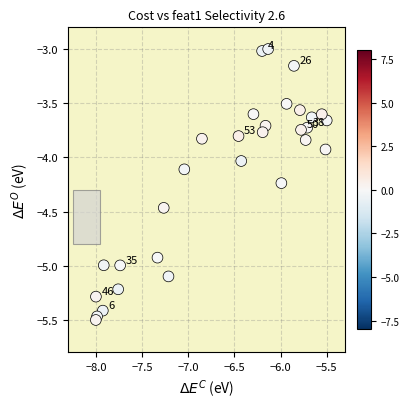

What is the range of Y values (max minus min)?

2.5